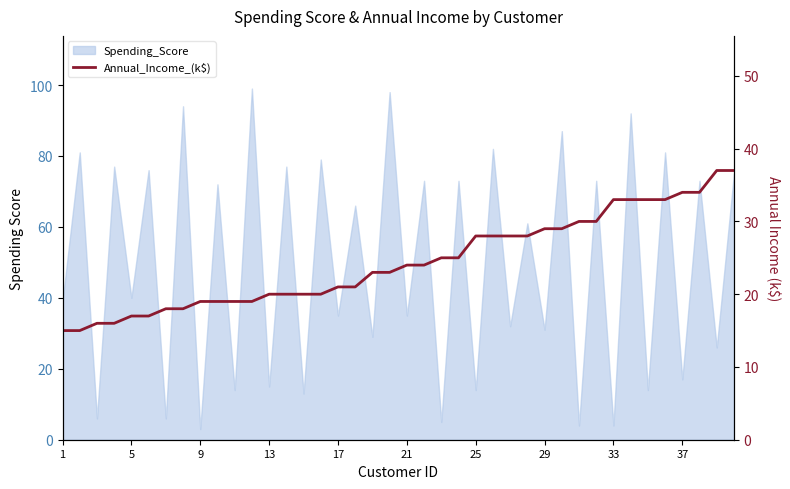

Does the chart display data point markers on the line(s)?

No